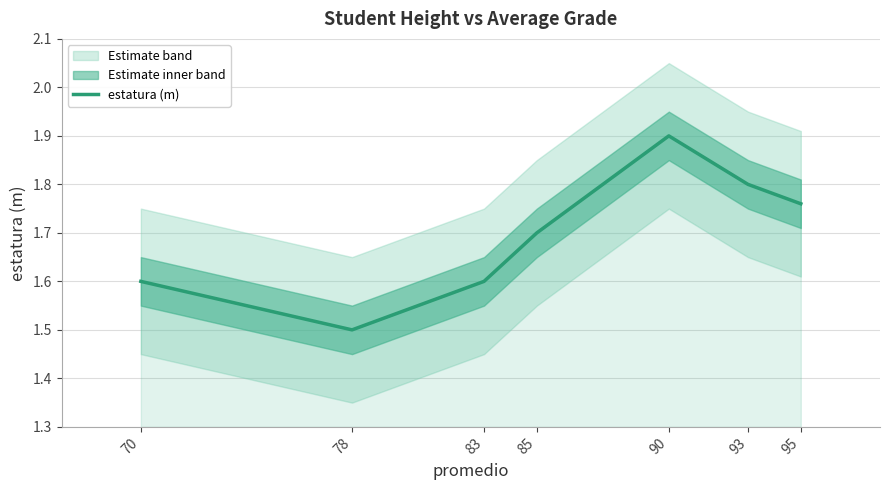

The chart shows a value of 2.2 at 78. True or false?

False